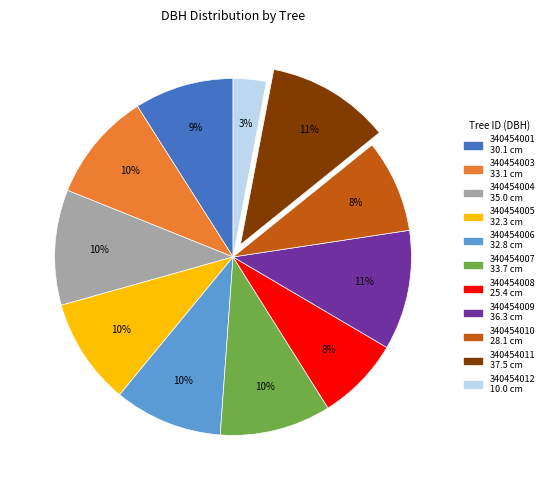

True or false: 340454008 accounts for 1% of the total.

False